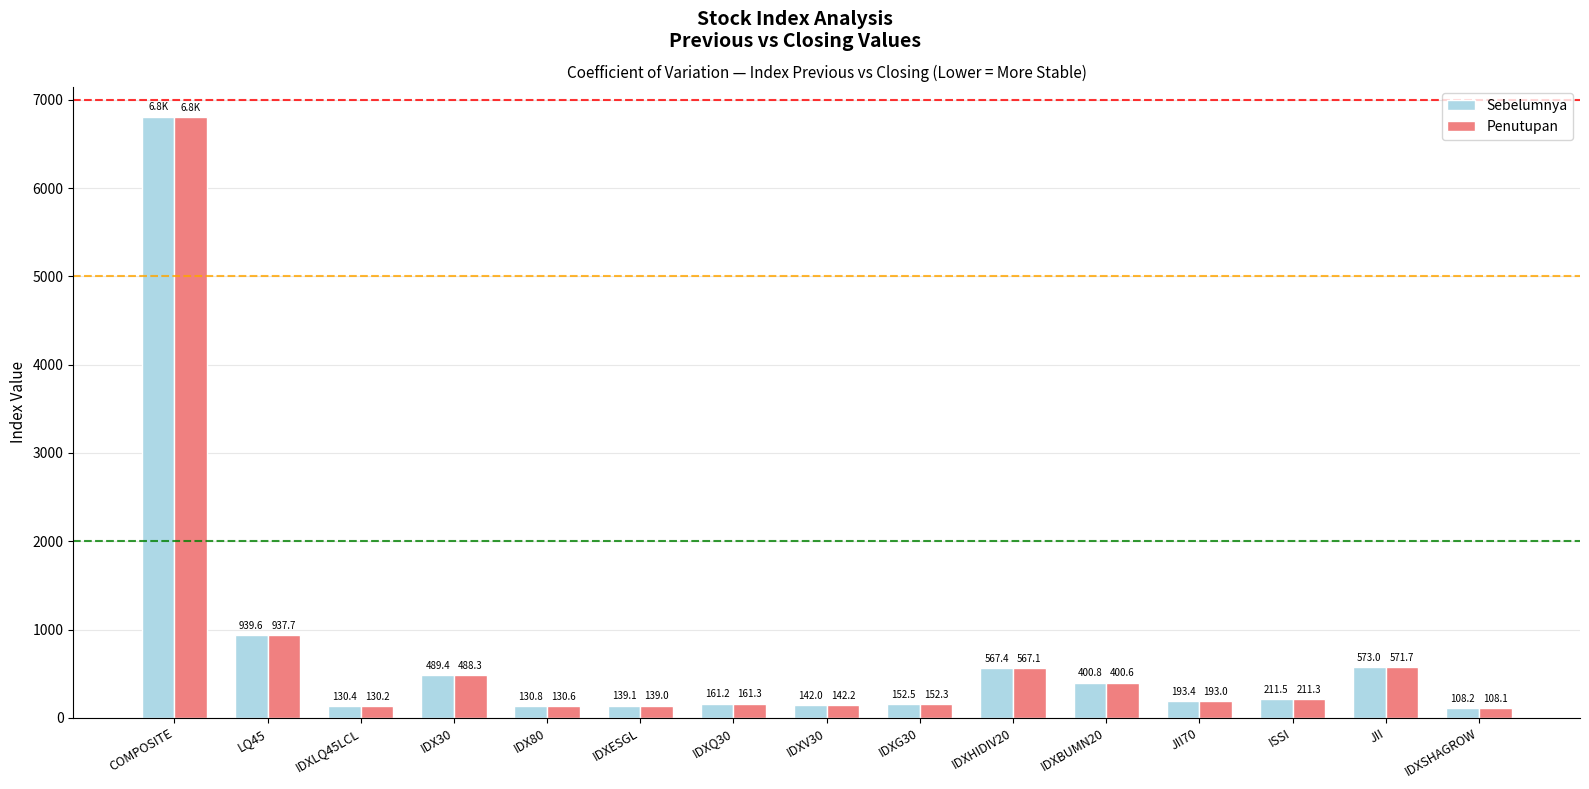

What is the label of the 12th bar from the left?

JII70